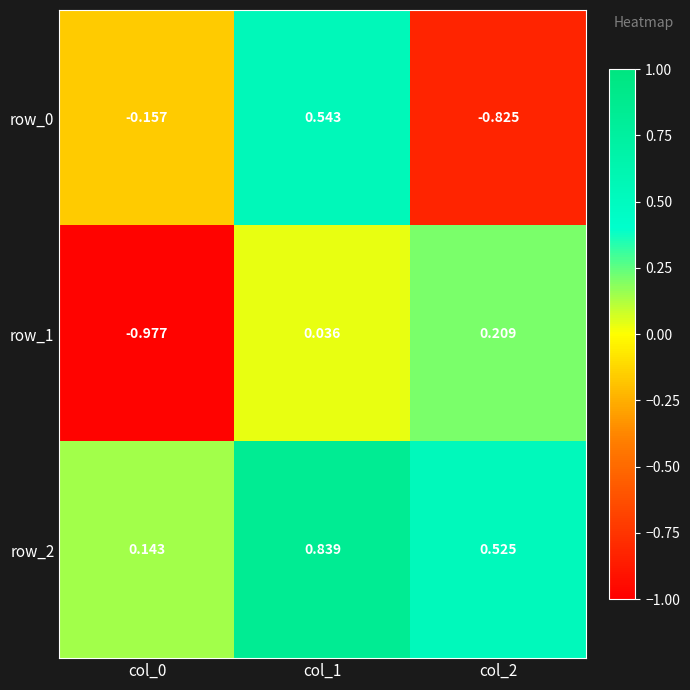

Is the value of row_0 at col_0 greater than the value of row_2 at col_2?

No